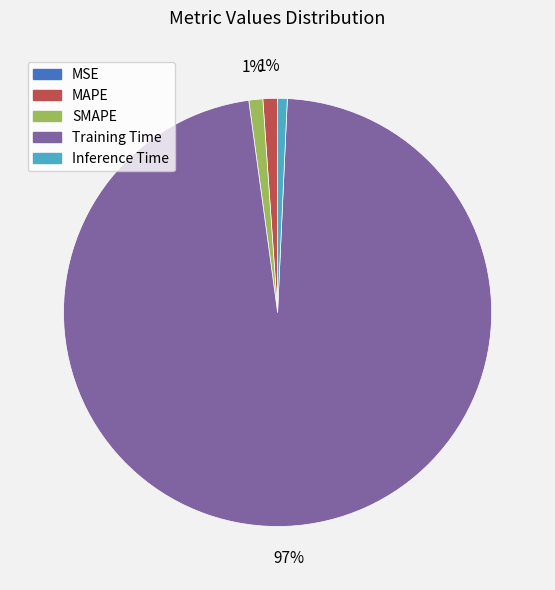

To the nearest percent, what is the combined percentage of MAPE and Inference Time?

2%